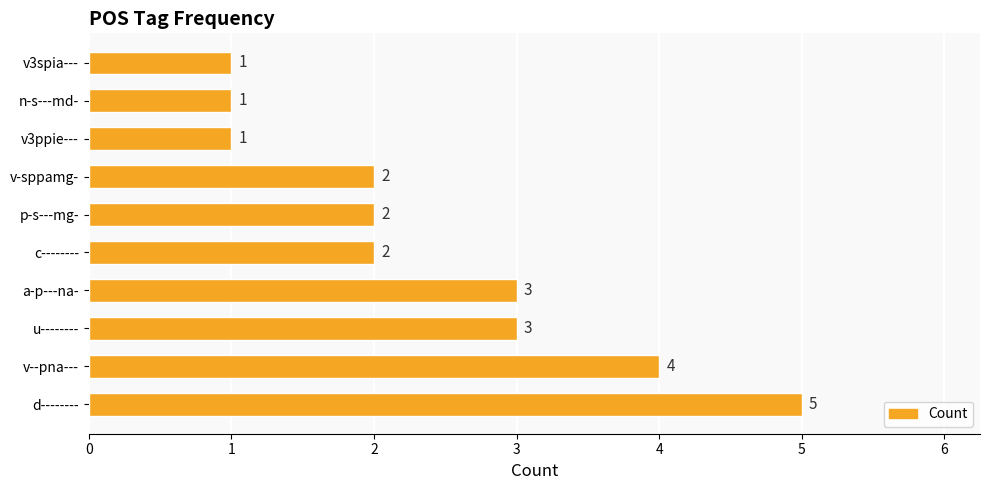

What is the sum of all values?

24